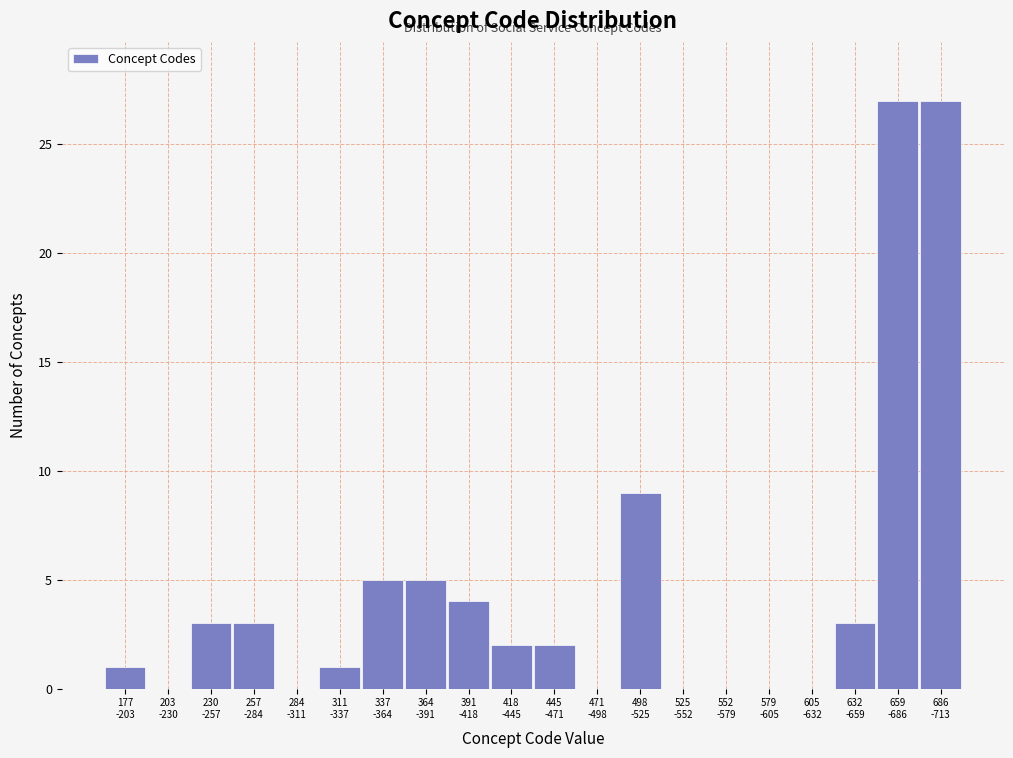

What is the maximum value shown in the chart?

27